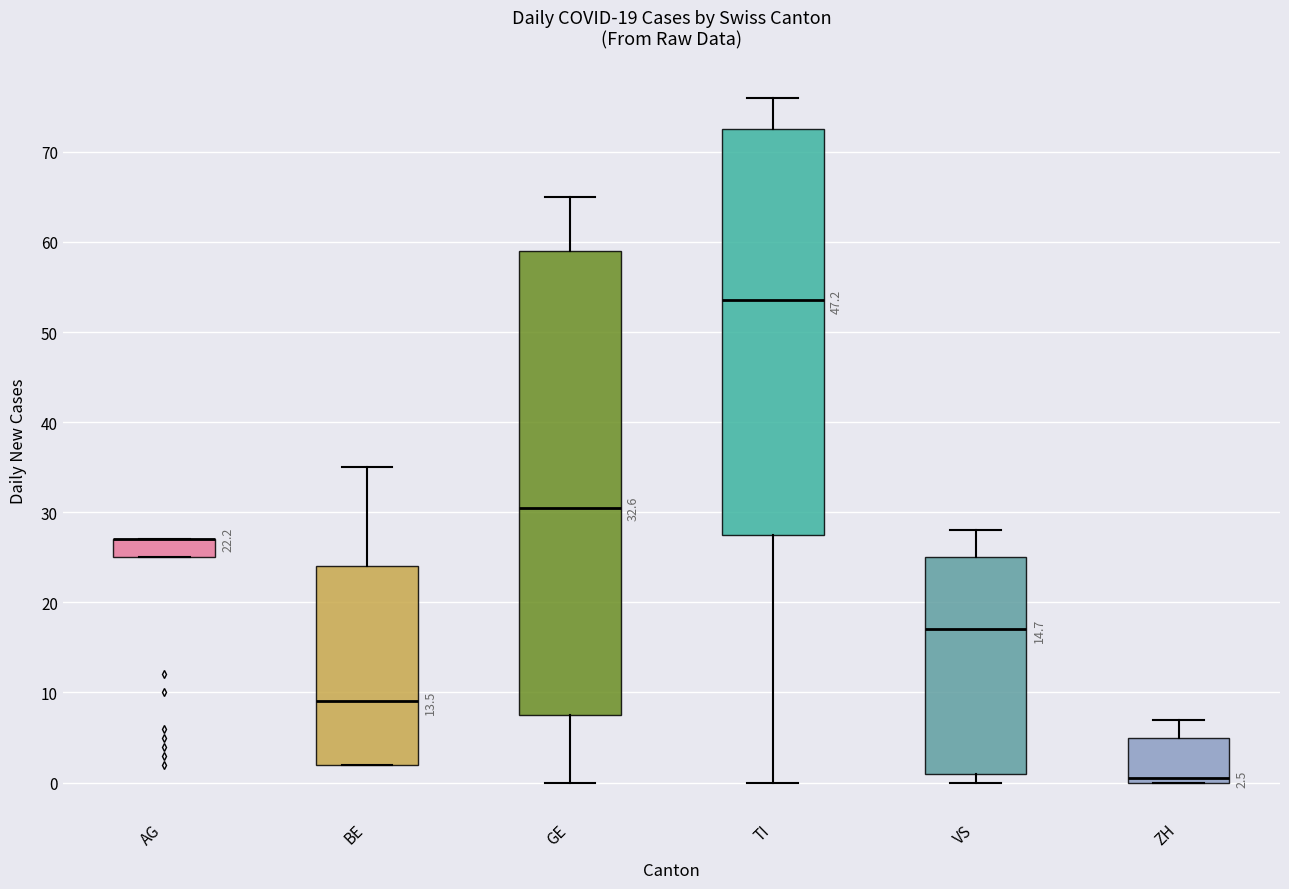

Comparing the boxes themselves (not the whiskers), which one is the tallest?

GE